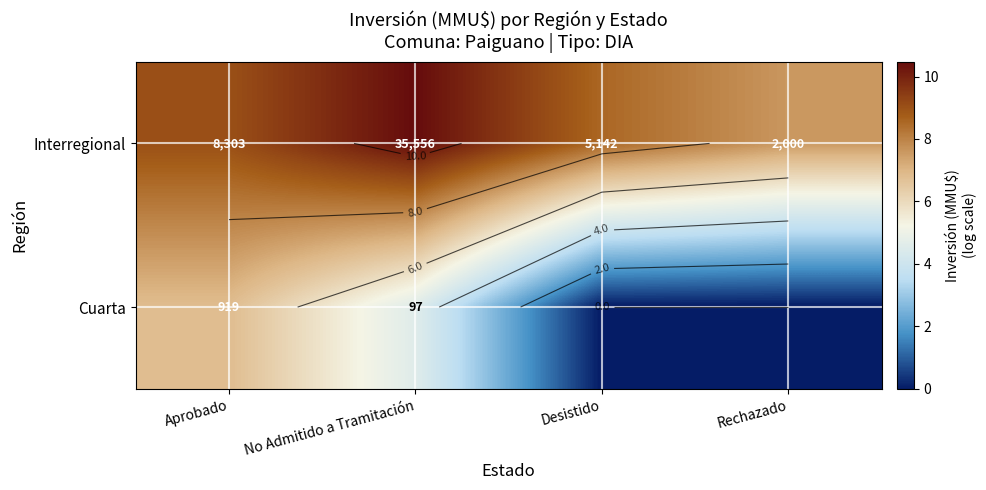

What is the difference between the maximum and minimum values in the Interregional series?

2.9